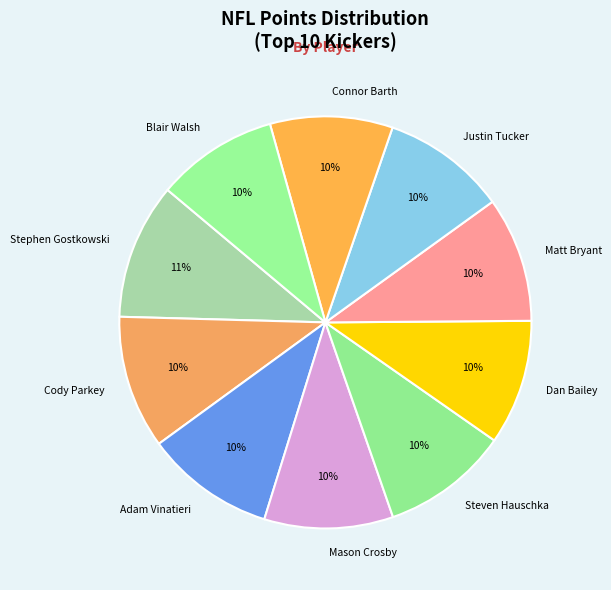

How many segments does this pie chart have?

10